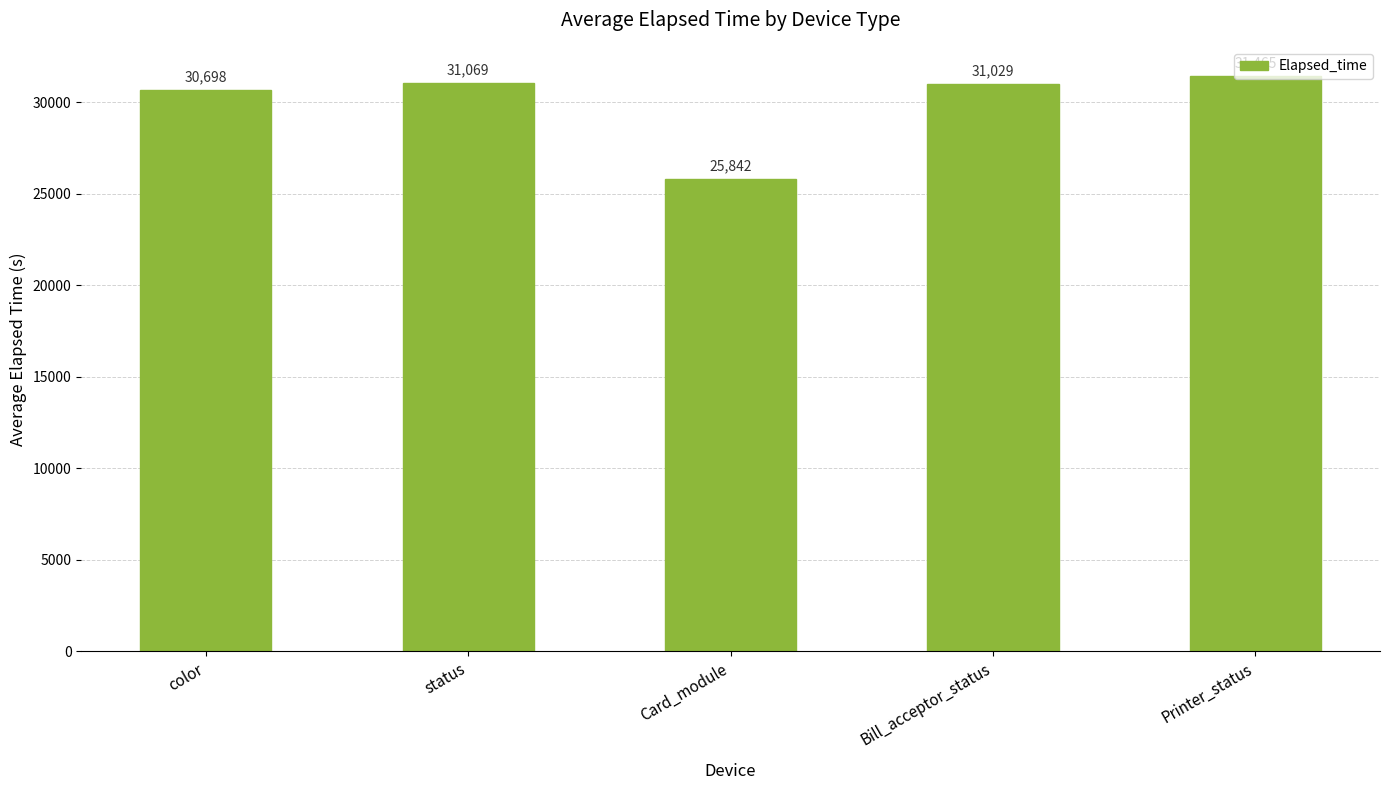

What is the change in value from status to Card_module?

-5227